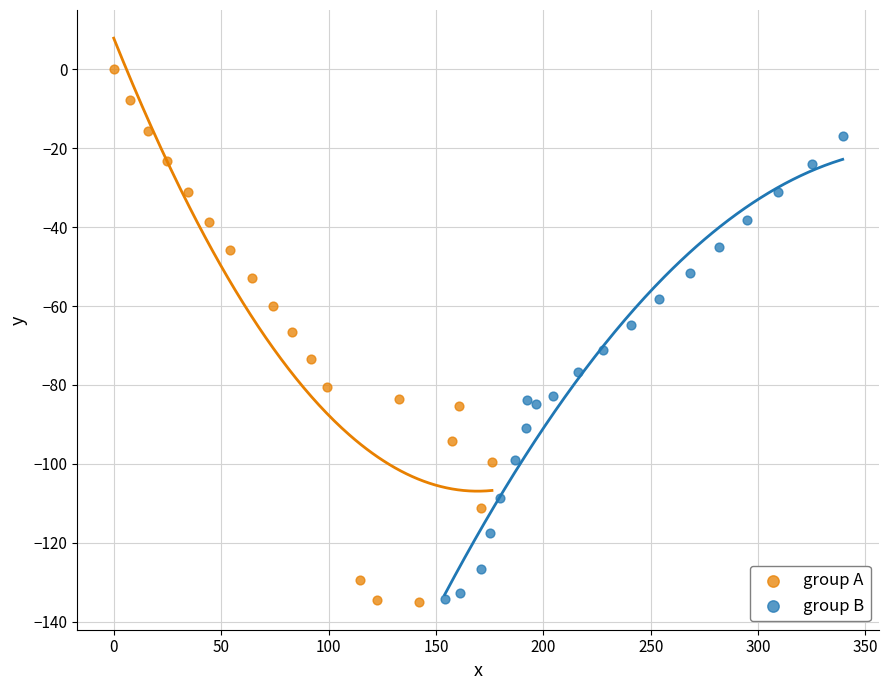

Which series has the widest spread of Y values?

group A